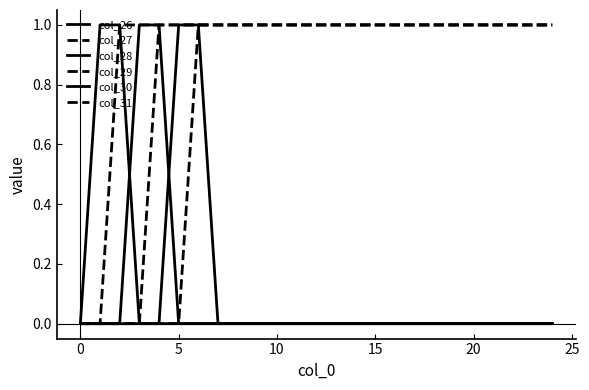

How many series are shown in this chart?

6